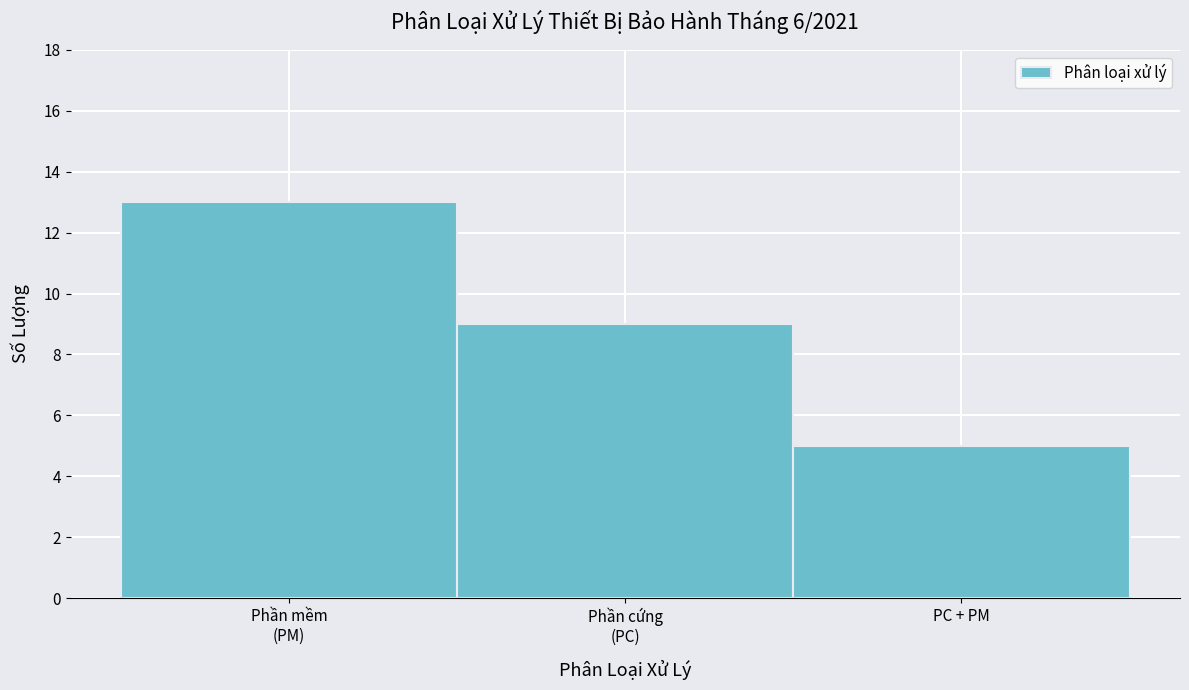

Reading left to right, what are all the values shown in this chart?

13	9	5